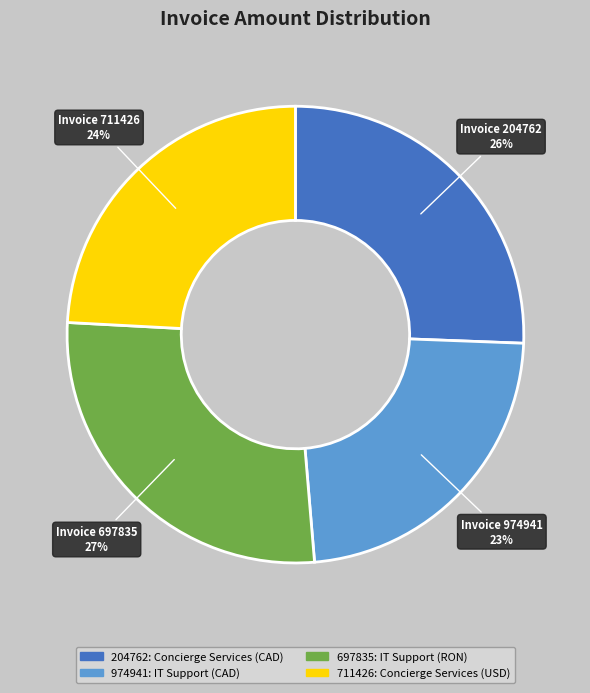

Do Invoice 711426 and Invoice 974941 together represent more than half of the pie?

No